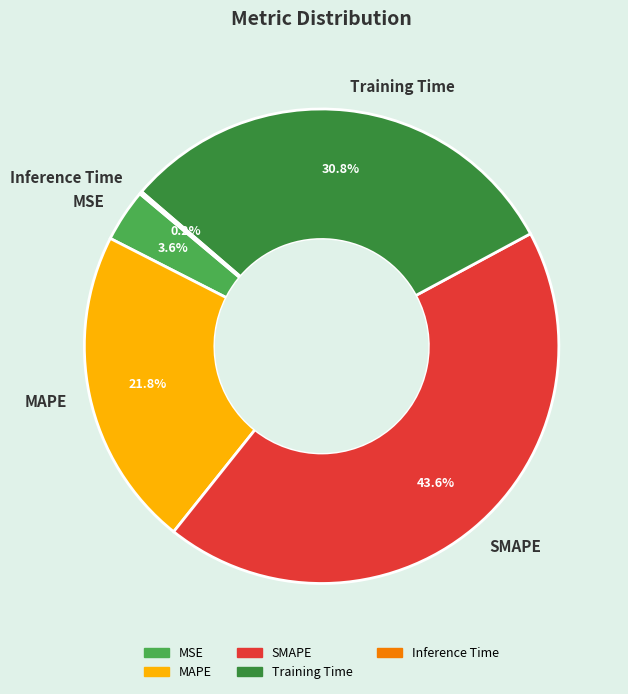

Combined, what portion of the pie is SMAPE and MSE?

47.2%